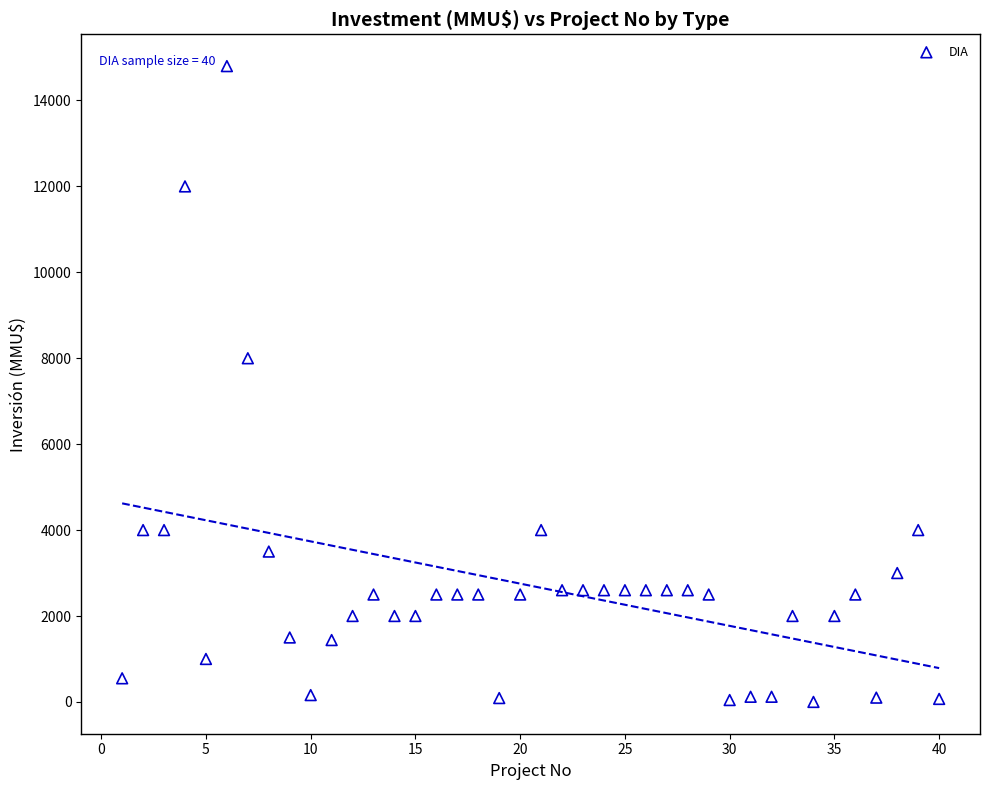

What is the range of Y values (max minus min)?

14800